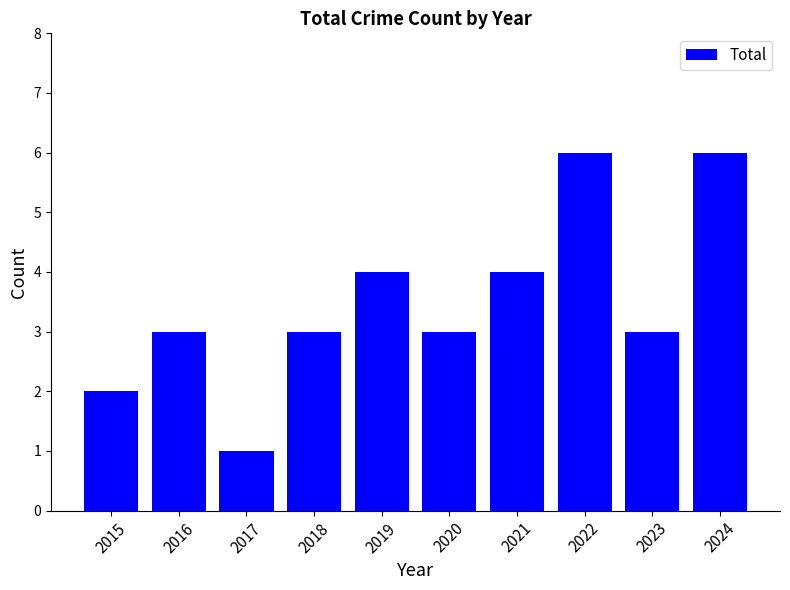

What is the difference between the maximum and second lowest values?

4